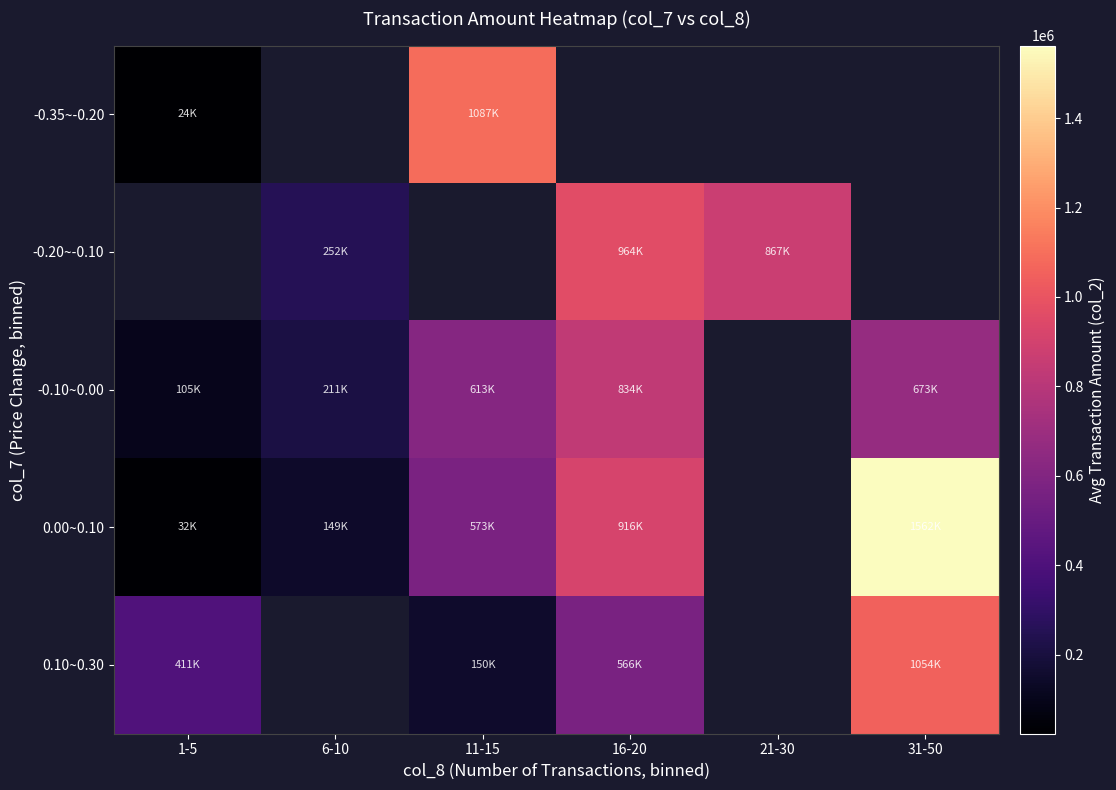

The -0.10~0.00 series shows 313719.9 at 6-10. True or false?

False